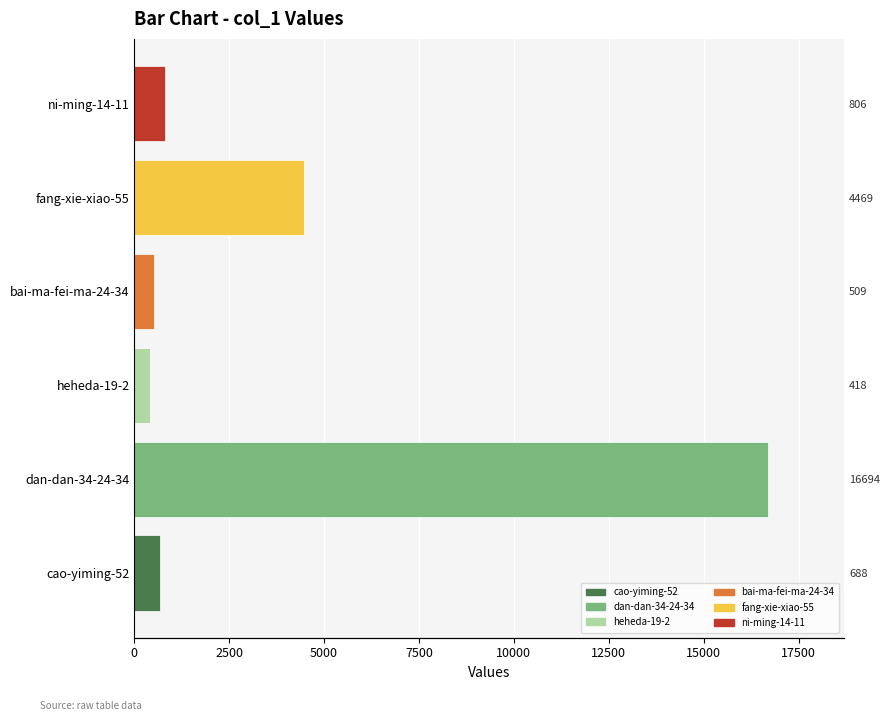

What is the value of the 1st bar from the left?

688